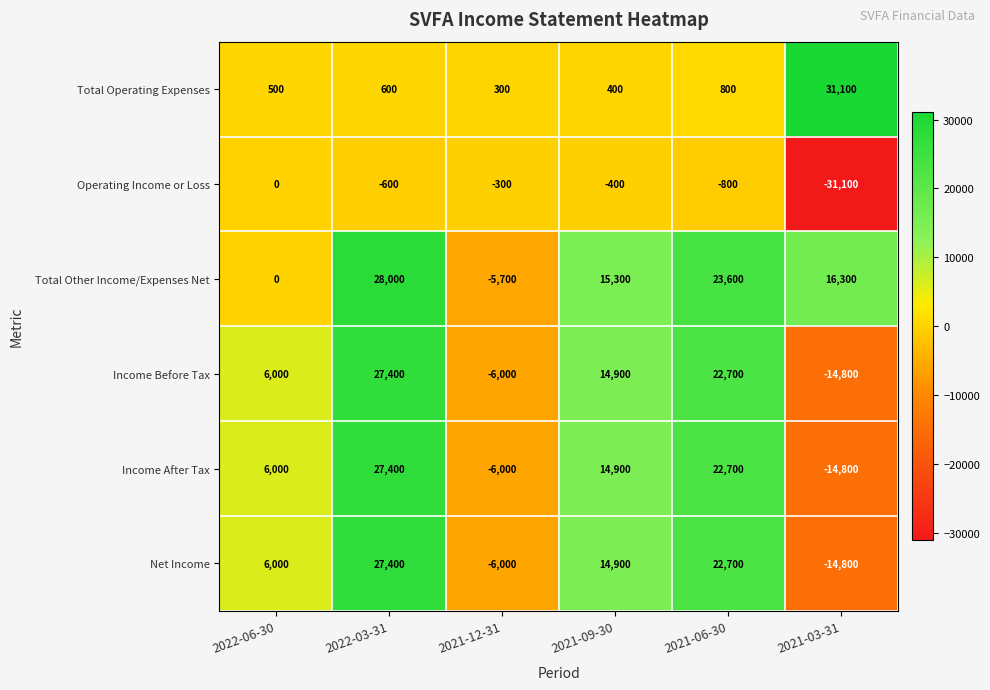

At how many categories does at least one series exceed 10292?

4